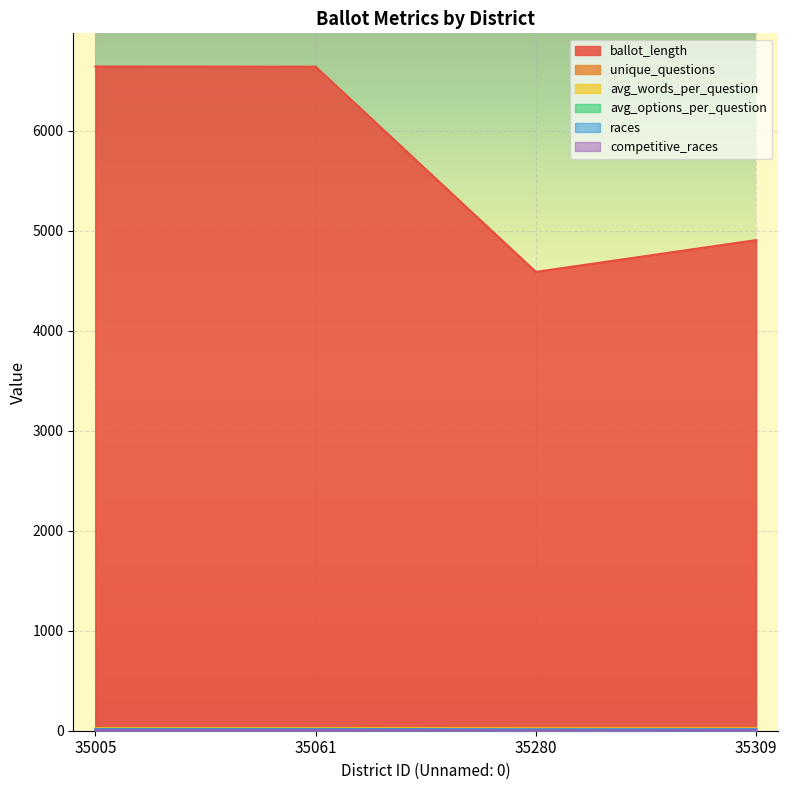

Is it true that avg_options_per_question equals 0.8 at 35309?

False